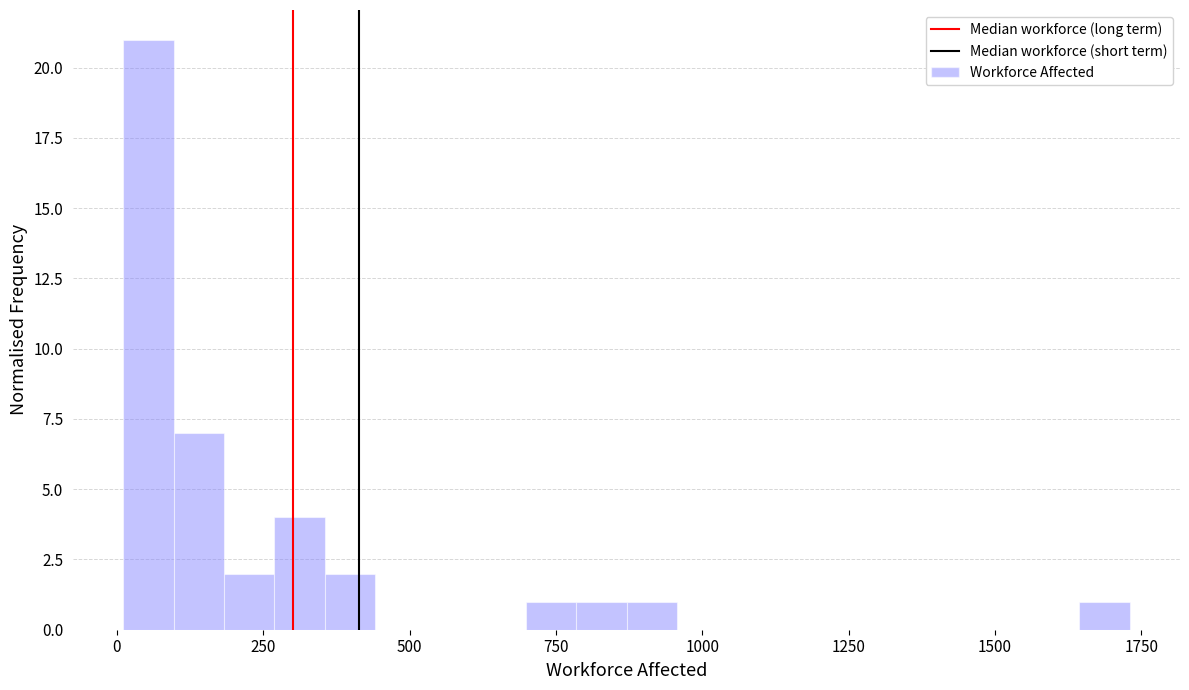

Read against the x-axis, roughly where is the centre of the tallest bar?

50